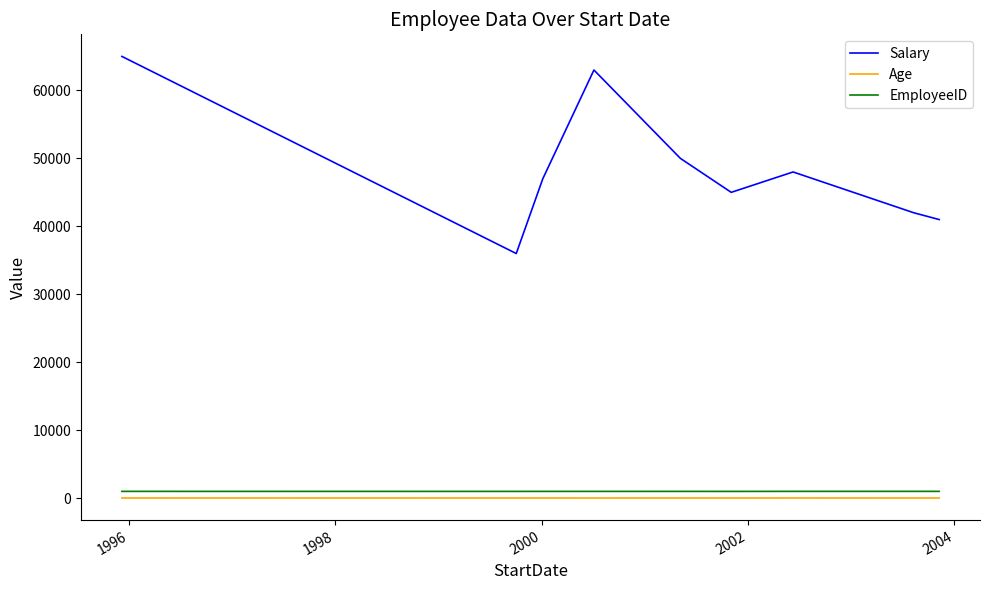

Count the number of categories in the chart.

9